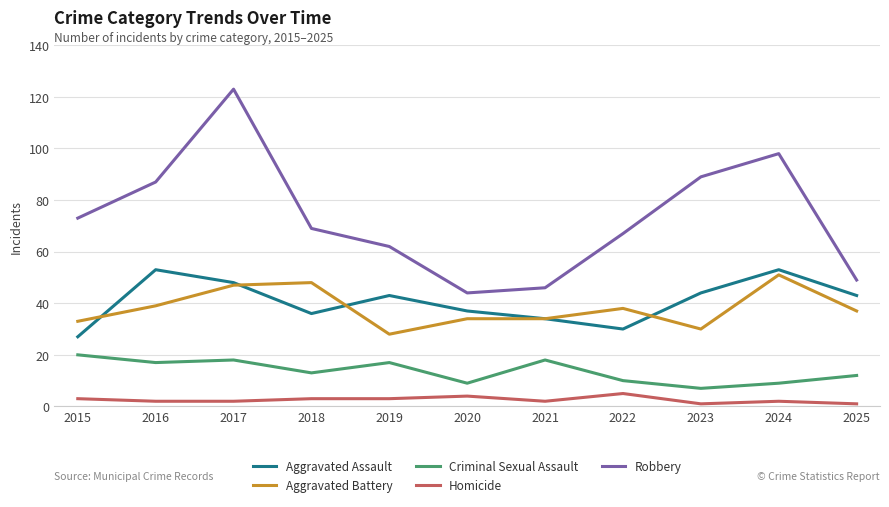

At 2018, list the series in order from smallest to largest.

Homicide, Criminal Sexual Assault, Aggravated Assault, Aggravated Battery, Robbery